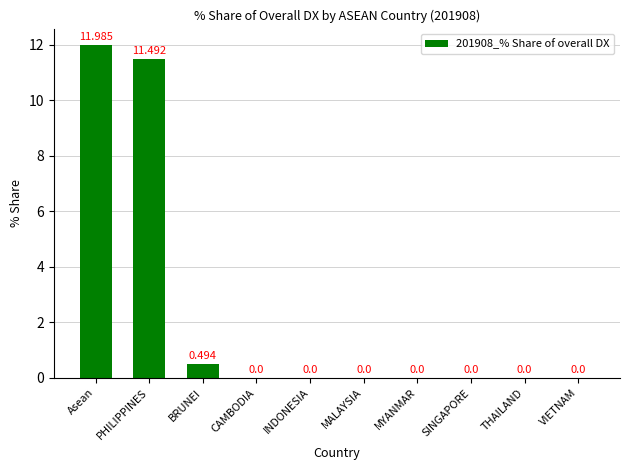

The value at VIETNAM is 0.0. True or false?

True